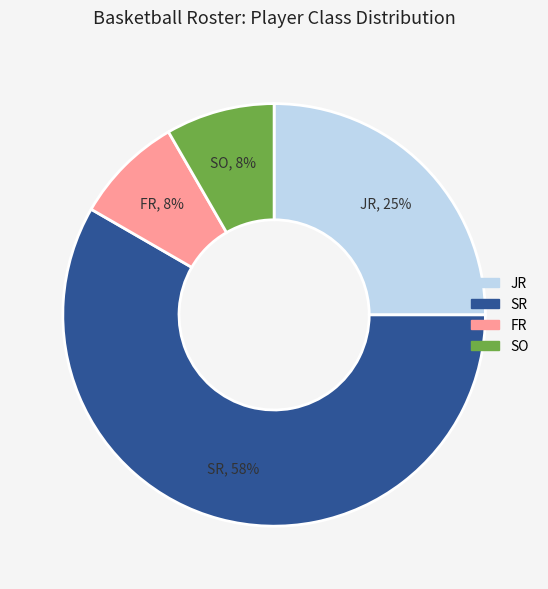

To the nearest percent, what is the average slice percentage?

25%